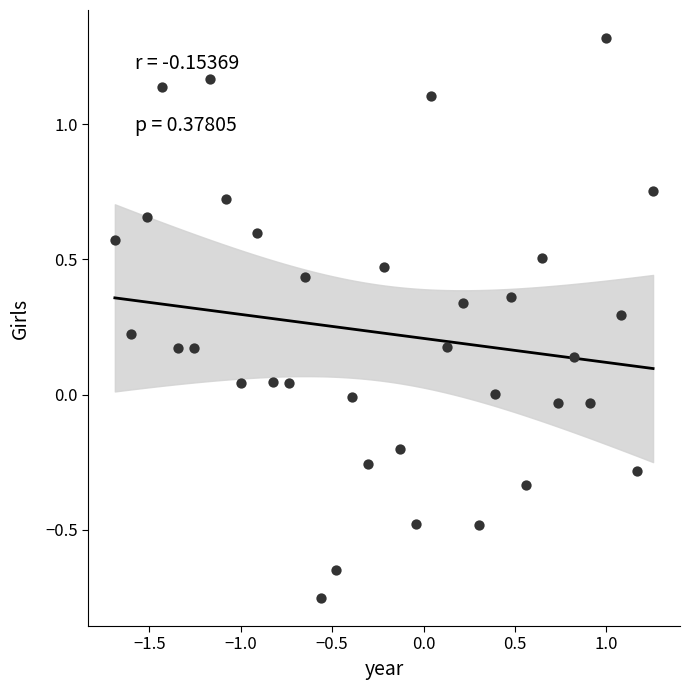

What is the range of Y values (max minus min)?

2.1